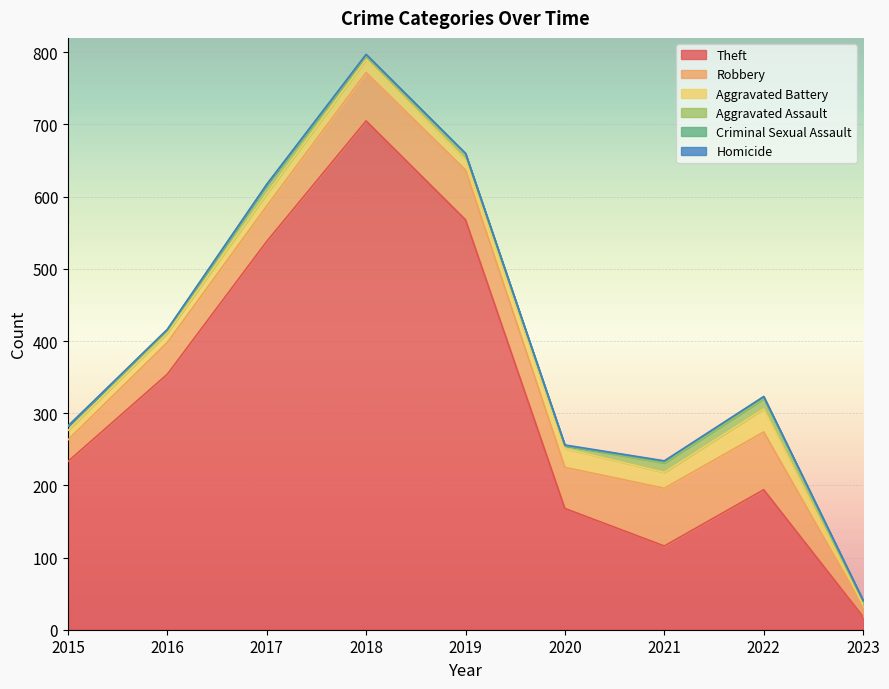

What are all the series names shown in the legend?

Theft, Robbery, Aggravated Battery, Aggravated Assault, Criminal Sexual Assault, Homicide